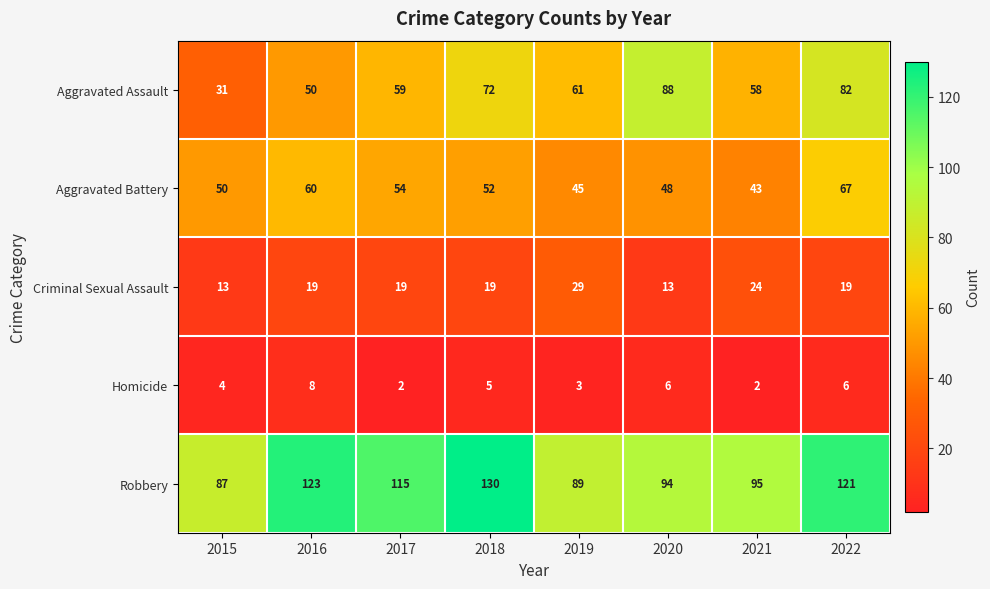

At which category does the chart reach its peak across all series?

2018